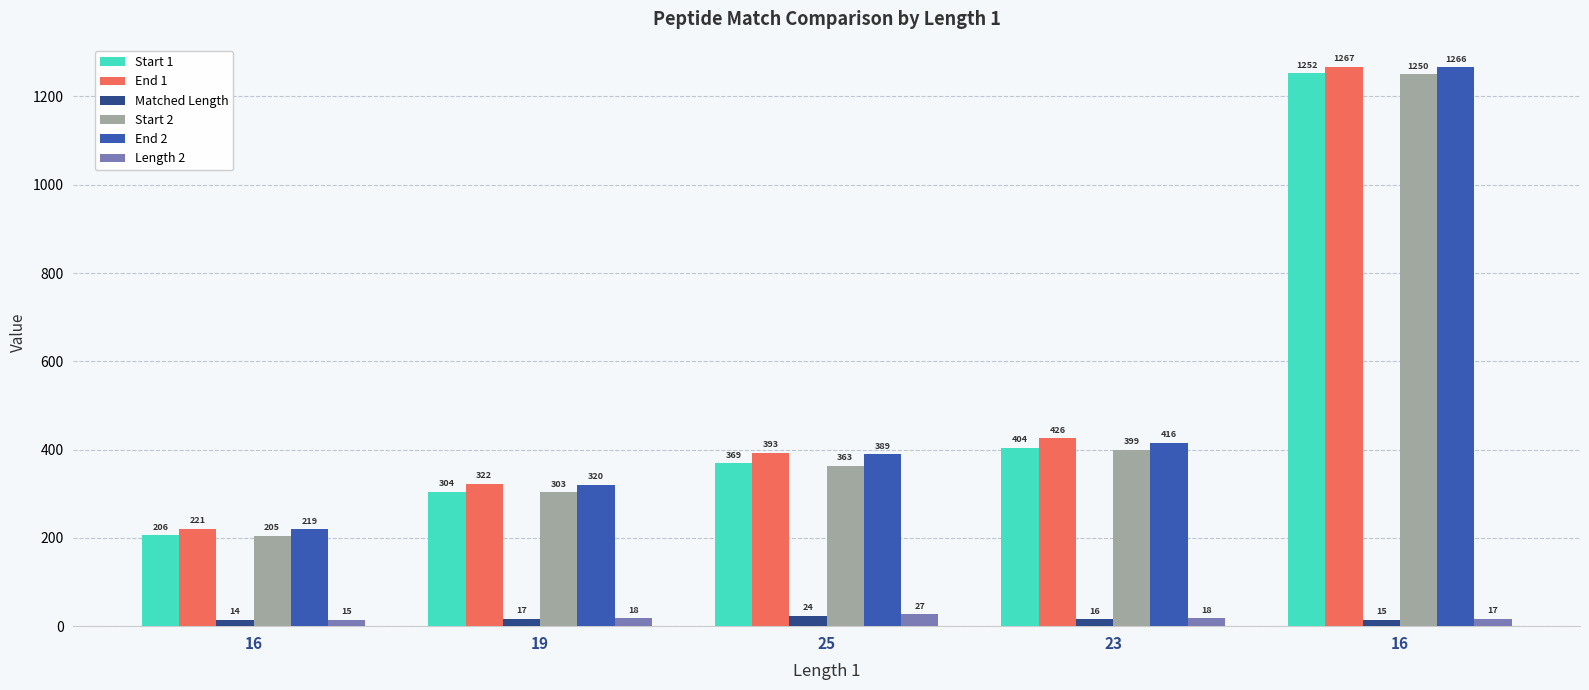

True or false: End 2 has a value of 219 at 16.

True